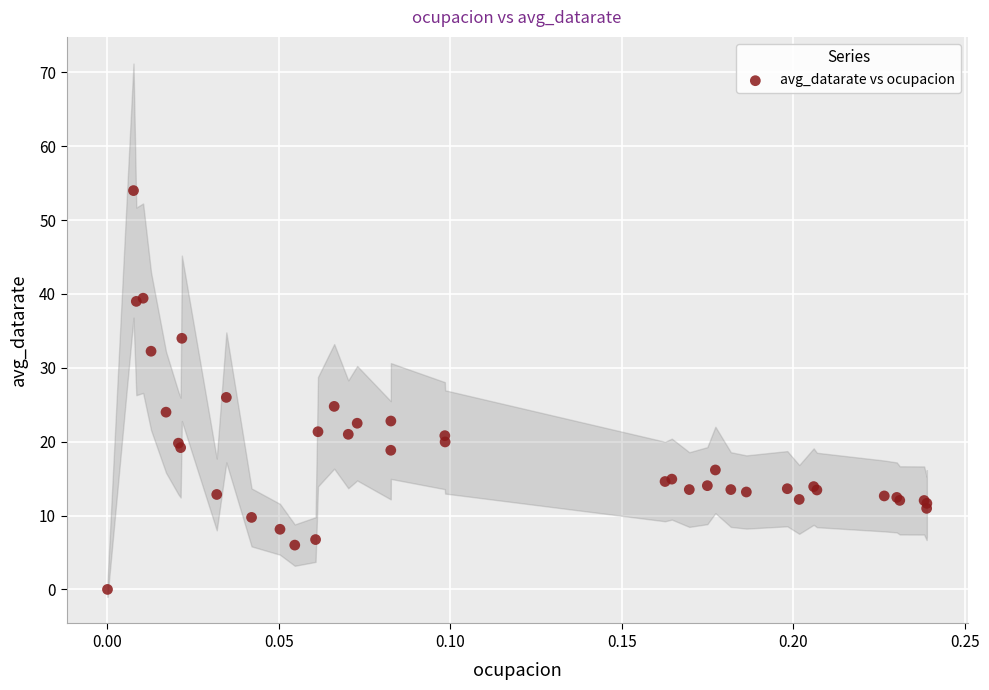

What Y value in the scatter plot is closest to 27?

26.0